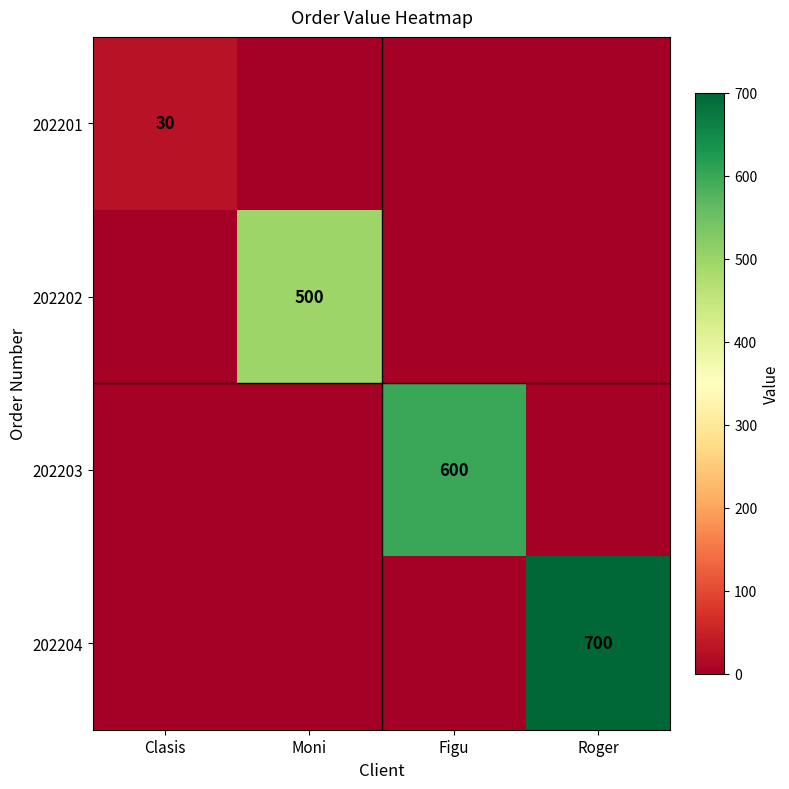

What is the spread (max minus min) of values at Roger?

700